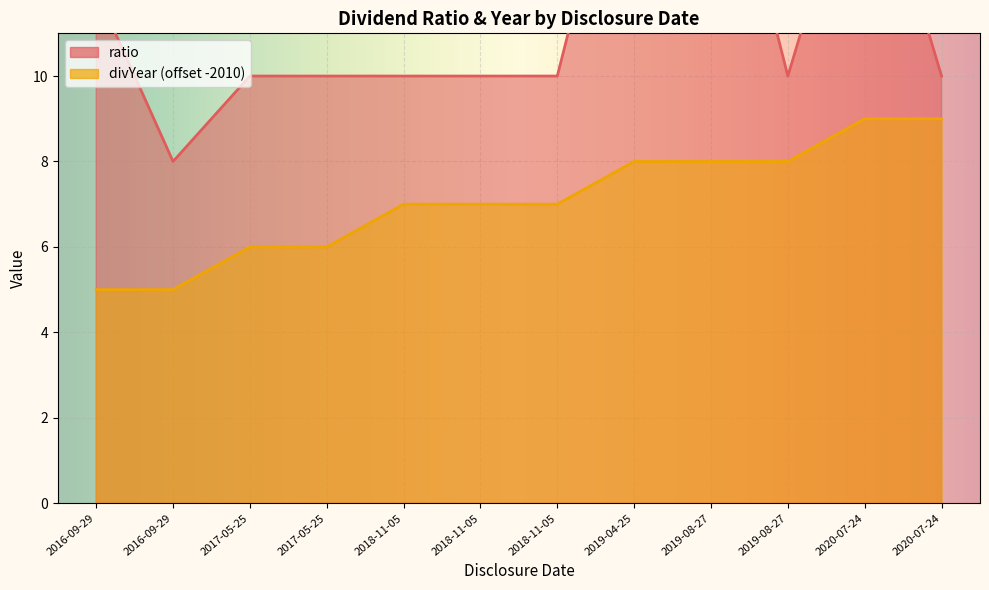

Rank the categories by divYear value from lowest to highest.

2016-09-29, 2016-09-29, 2017-05-25, 2017-05-25, 2018-11-05, 2018-11-05, 2018-11-05, 2019-04-25, 2019-08-27, 2019-08-27, 2020-07-24, 2020-07-24